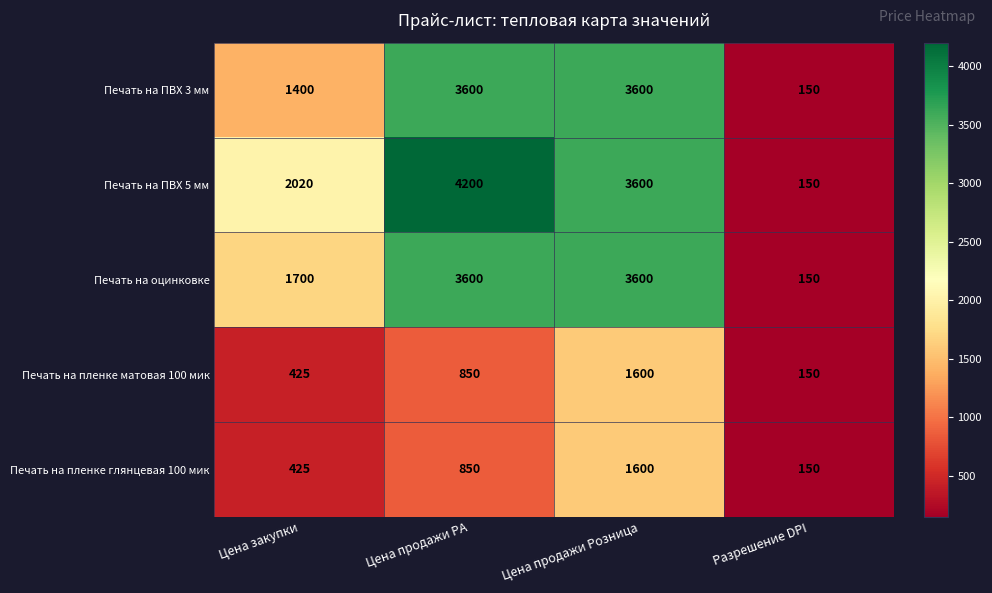

Reading right to left, extract all data points from this chart.

Печать на ПВХ 3 мм: Разрешение DPI=150	Цена продажи Розница=3600	Цена продажи РА=3600	Цена закупки=1400
Печать на ПВХ 5 мм: Разрешение DPI=150	Цена продажи Розница=3600	Цена продажи РА=4200	Цена закупки=2020
Печать на оцинковке: Разрешение DPI=150	Цена продажи Розница=3600	Цена продажи РА=3600	Цена закупки=1700
Печать на пленке матовая 100 мик: Разрешение DPI=150	Цена продажи Розница=1600	Цена продажи РА=850	Цена закупки=425
Печать на пленке глянцевая 100 мик: Разрешение DPI=150	Цена продажи Розница=1600	Цена продажи РА=850	Цена закупки=425